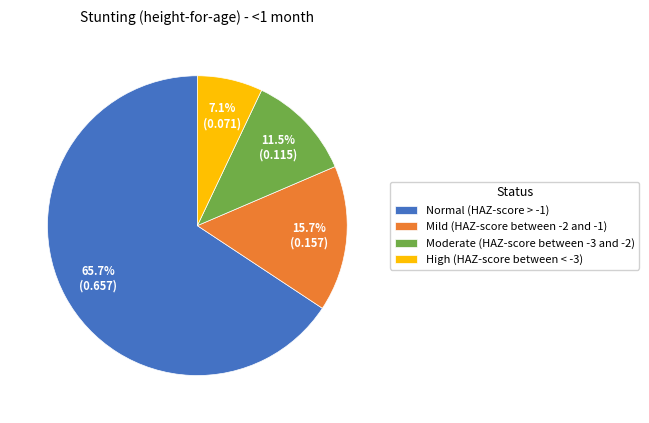

The High (HAZ-score between < -3) slice represents 7% of the pie. True or false?

True